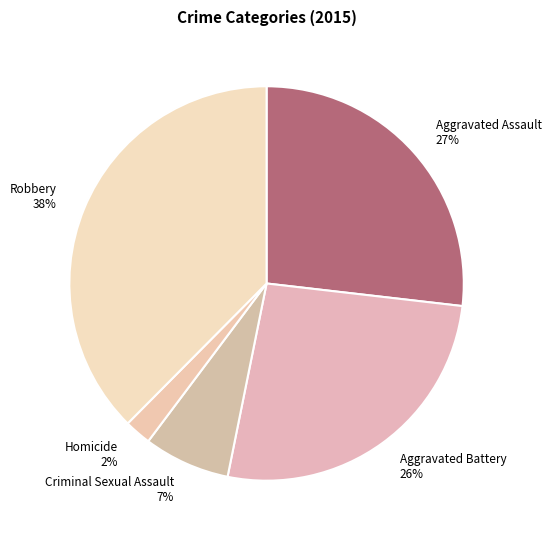

Do Robbery and Criminal Sexual Assault together represent more than half of the pie?

No